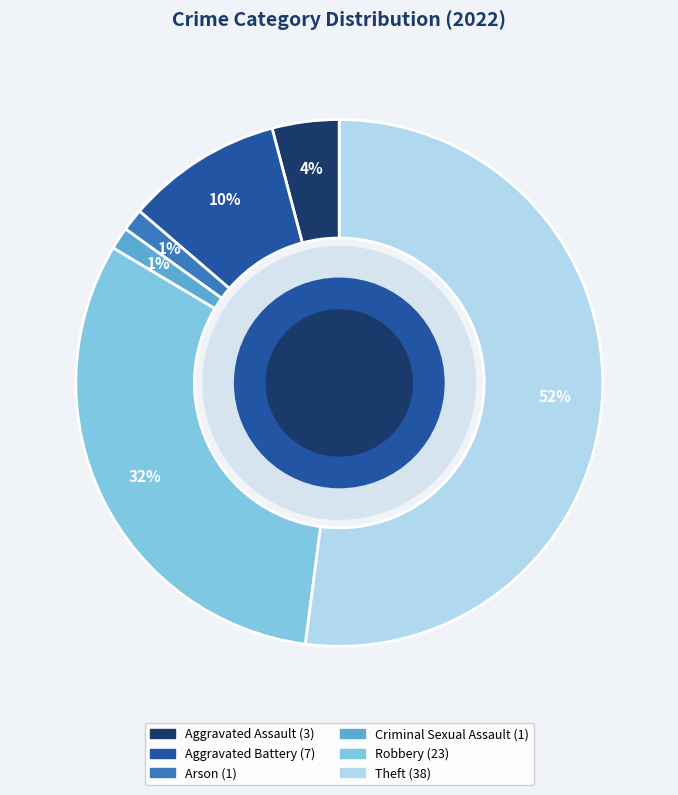

Is it true that Arson is 1% of the pie?

True